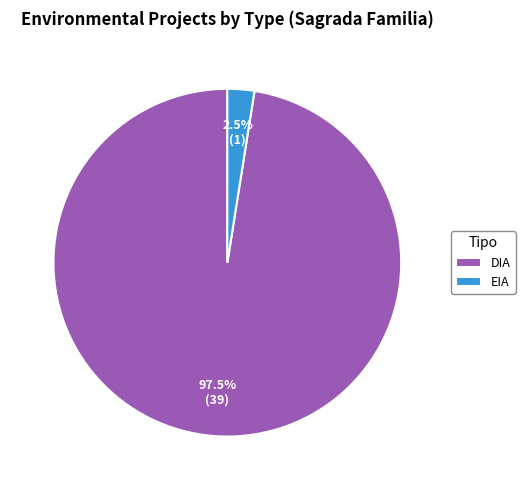

The DIA slice represents 76% of the pie. True or false?

False